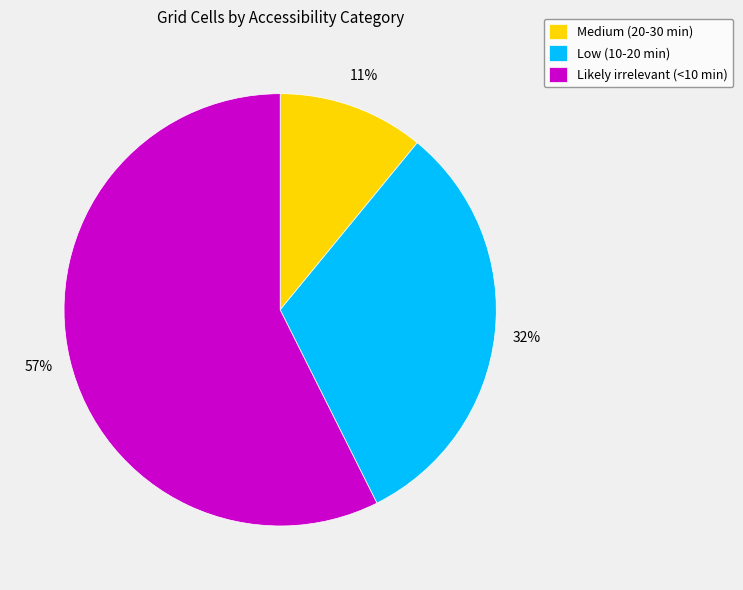

Which slice is the largest?

Likely irrelevant (<10 min)